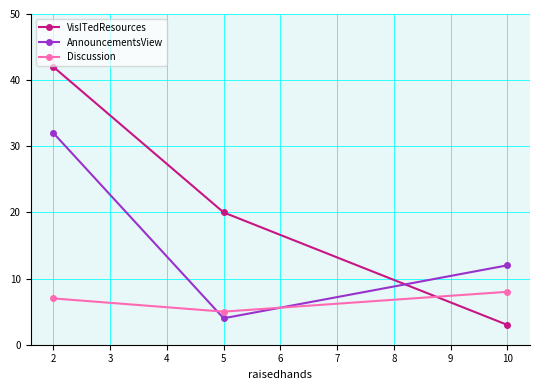

What is the sum of all AnnouncementsView values?

48